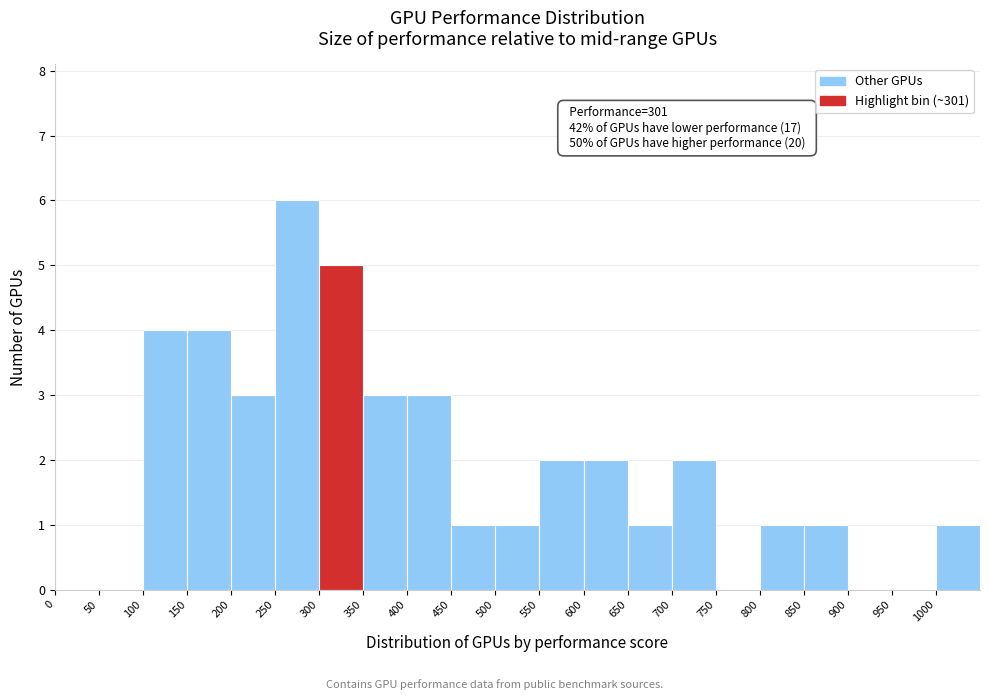

Over which range of the x-axis is the bar tallest?

250 to 300